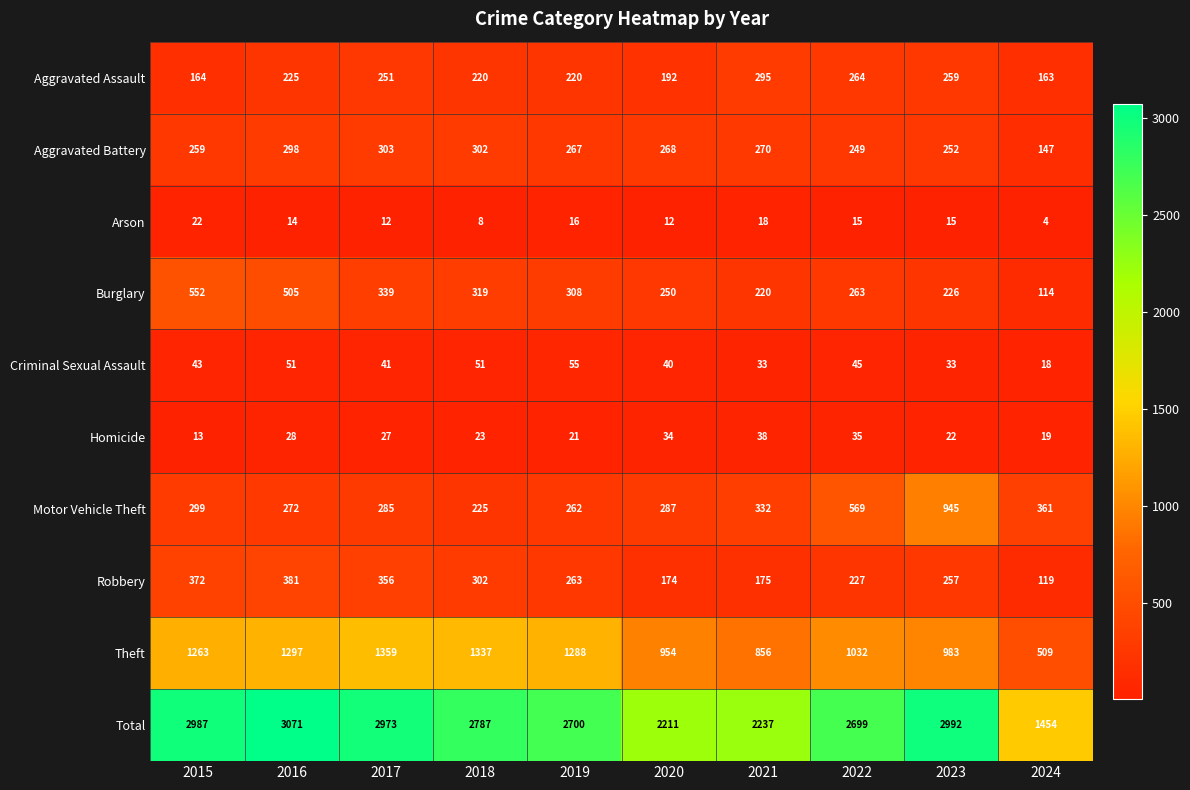

What is the sum of all Robbery values?

2626